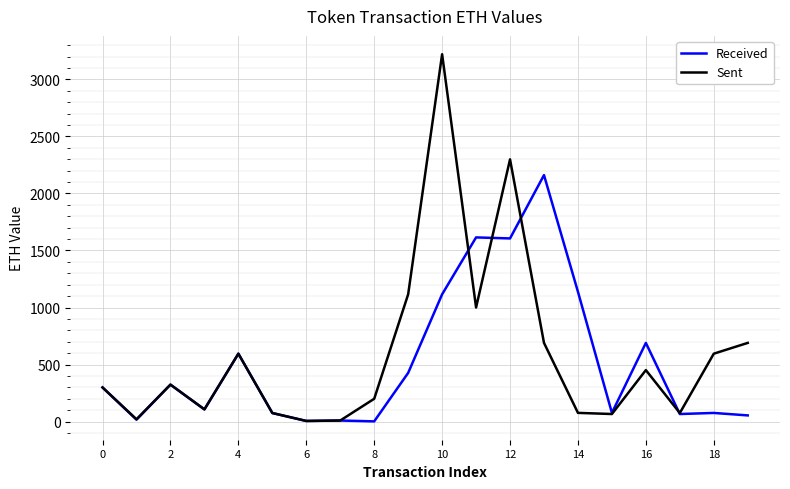

Which series has the widest spread of values?

Sent